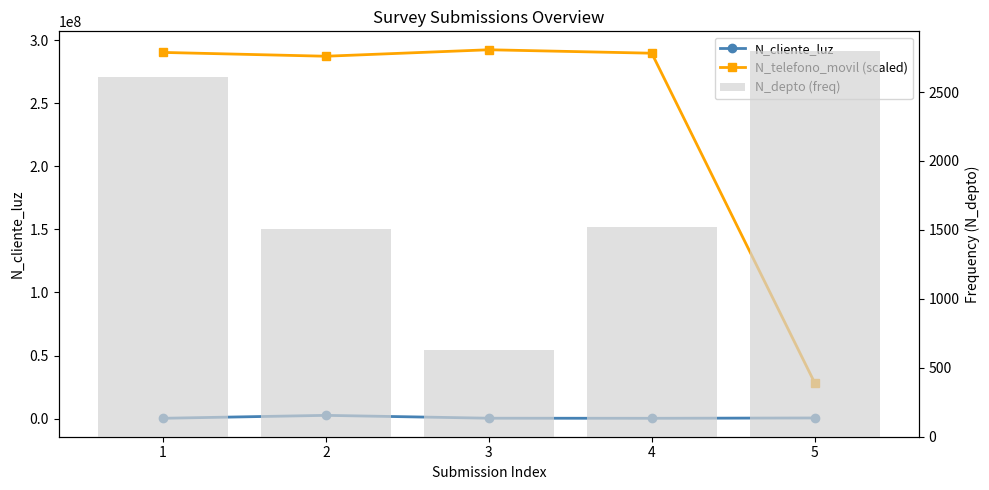

At which category does the chart reach its peak across all series?

3